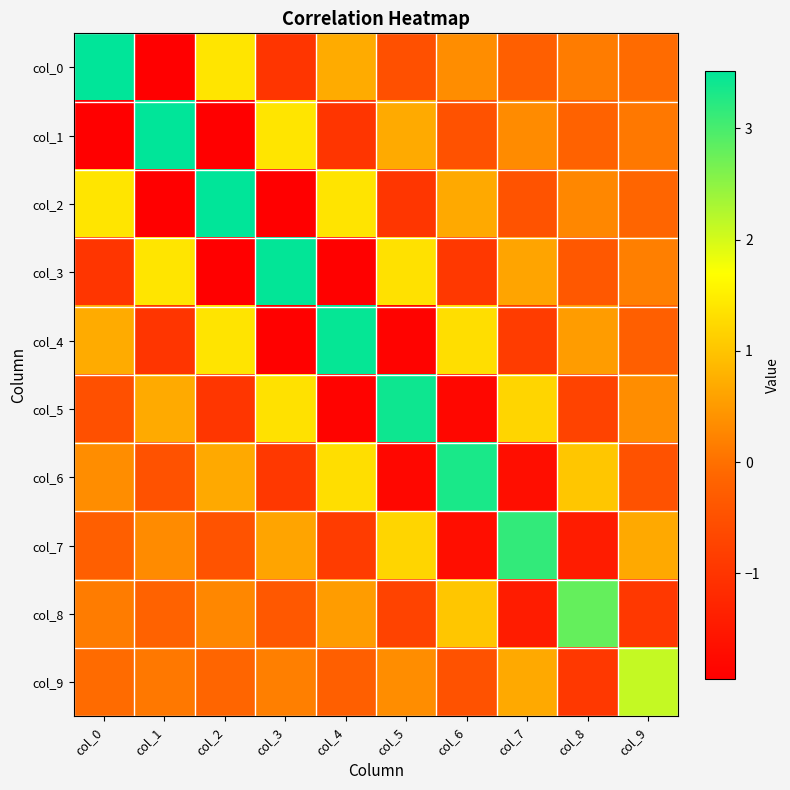

Rank the series by their maximum value, from lowest to highest.

col_9, col_8, col_7, col_6, col_5, col_4, col_3, col_2, col_1, col_0